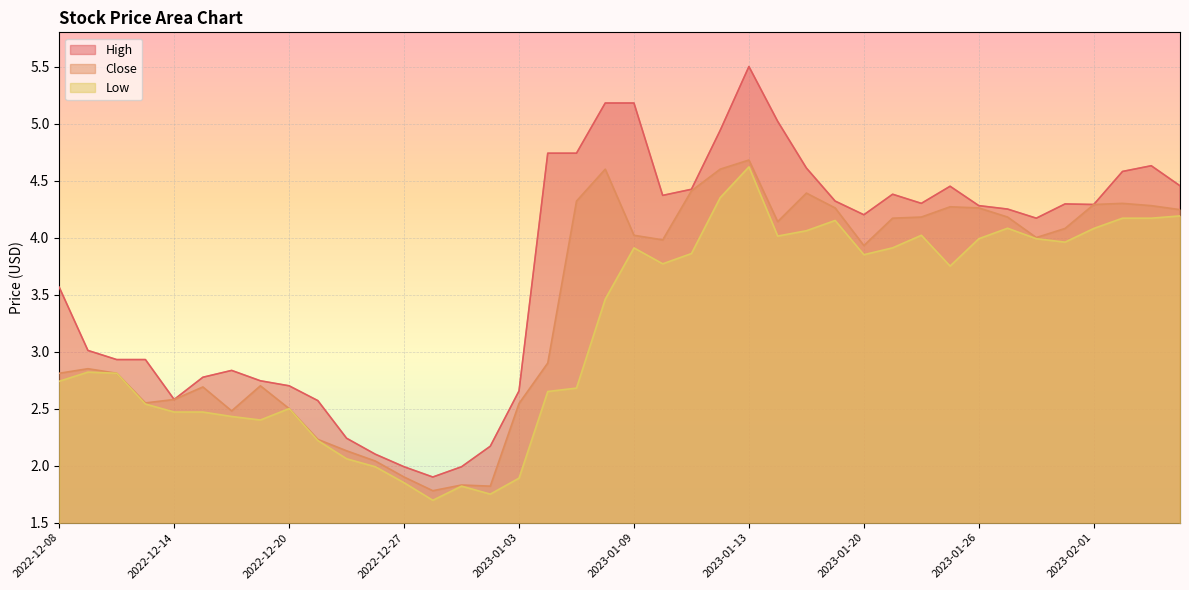

List the series in order of their overall mean, lowest first.

Low, Close, High